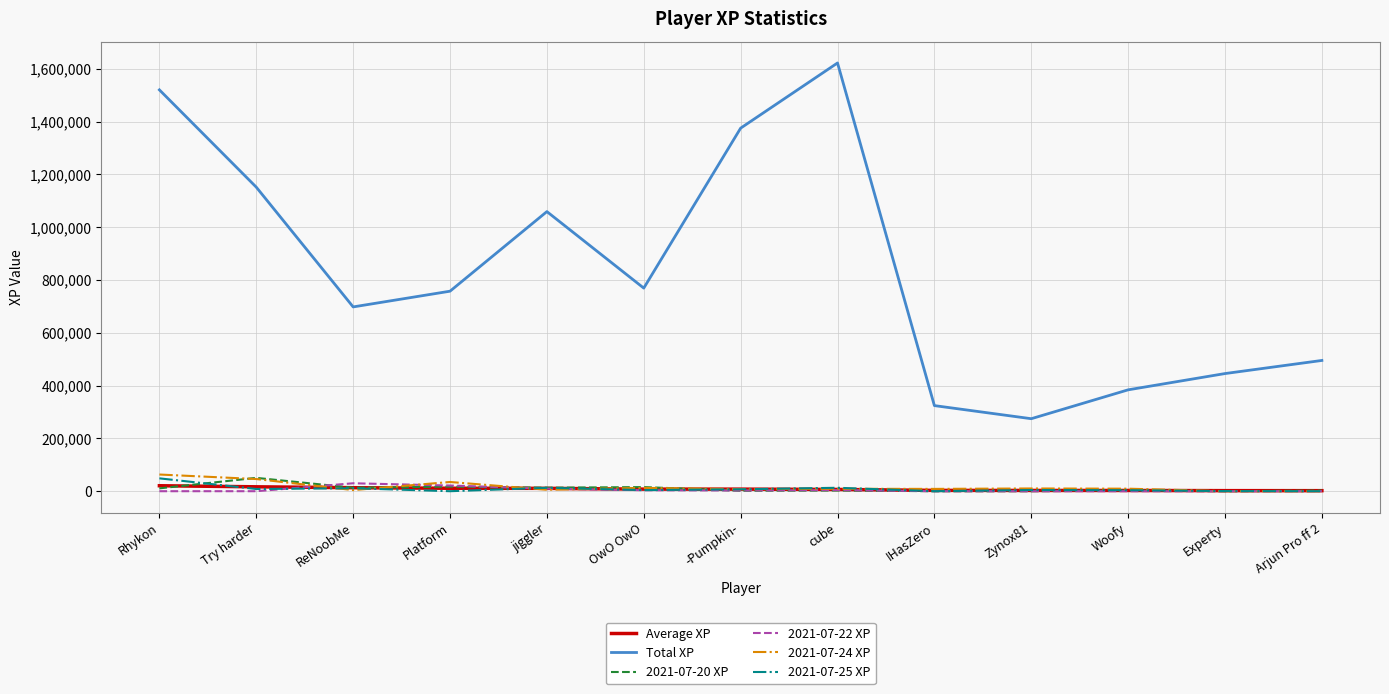

Which series has the largest total across all categories?

Total XP